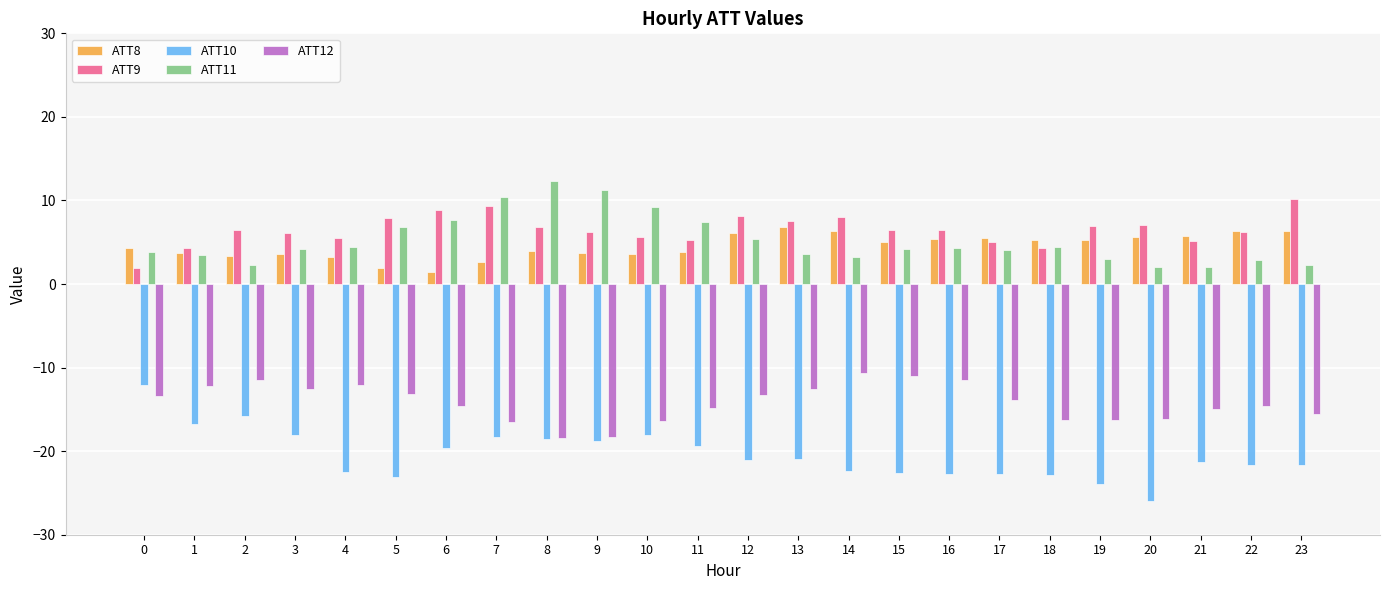

What is the difference between the ATT8 values at 4 and 17?

2.3